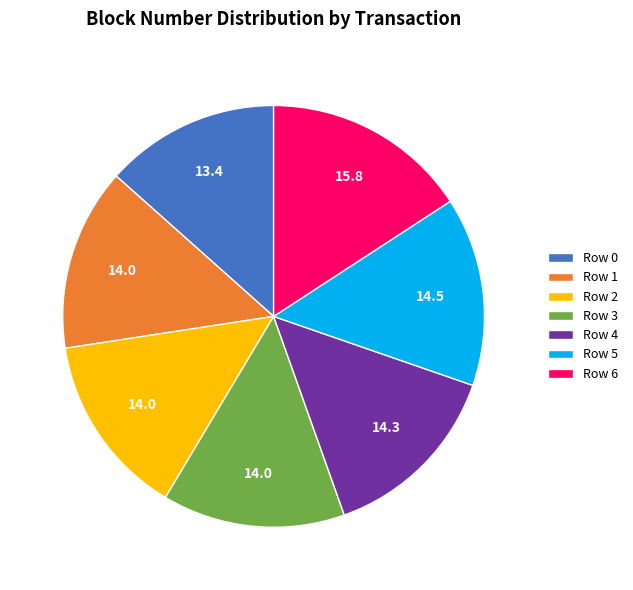

Does Row 5 represent more than half of the total?

No